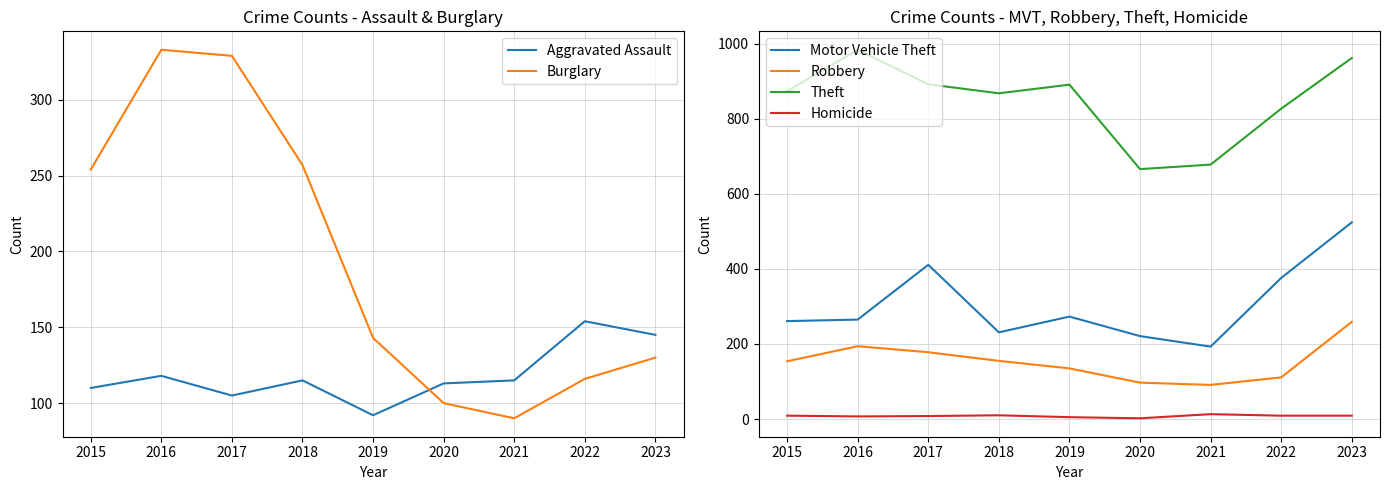

At which label does Aggravated Assault reach its peak?

2022